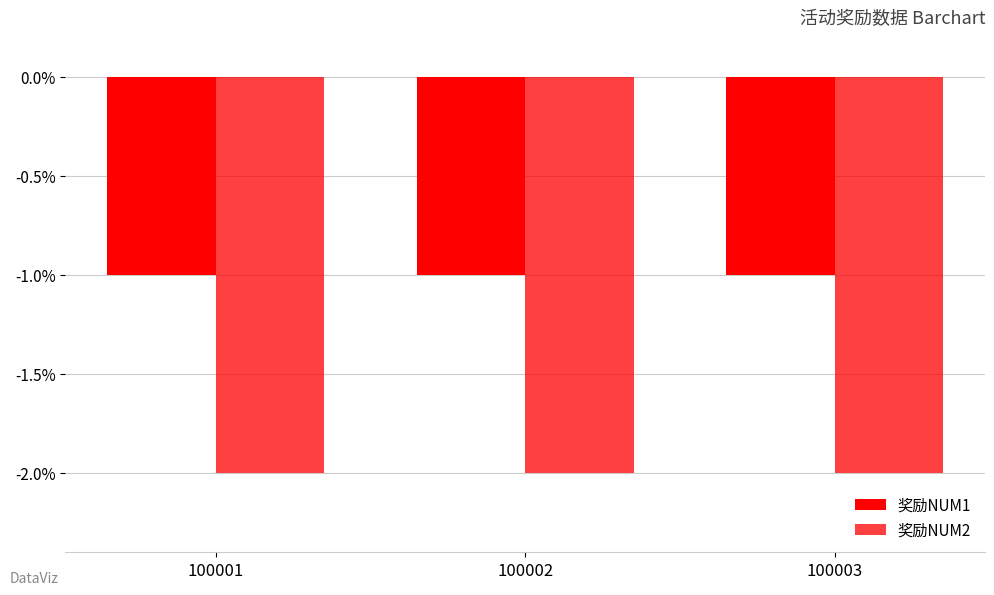

Reading left to right, extract all data points from this chart.

奖励NUM1: 100001=-1	100002=-1	100003=-1
奖励NUM2: 100001=-2	100002=-2	100003=-2